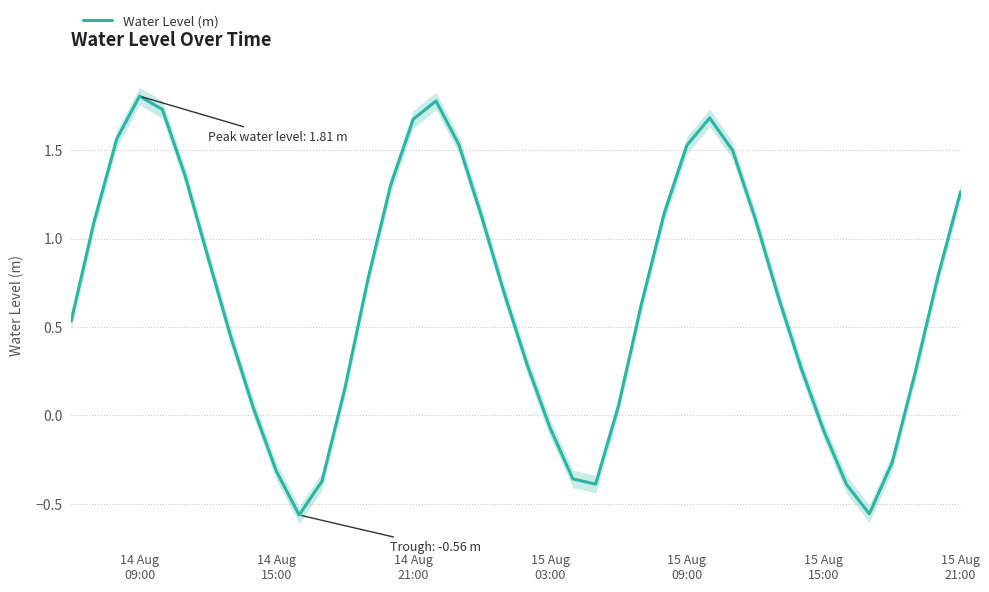

Count the number of data series in this chart.

1